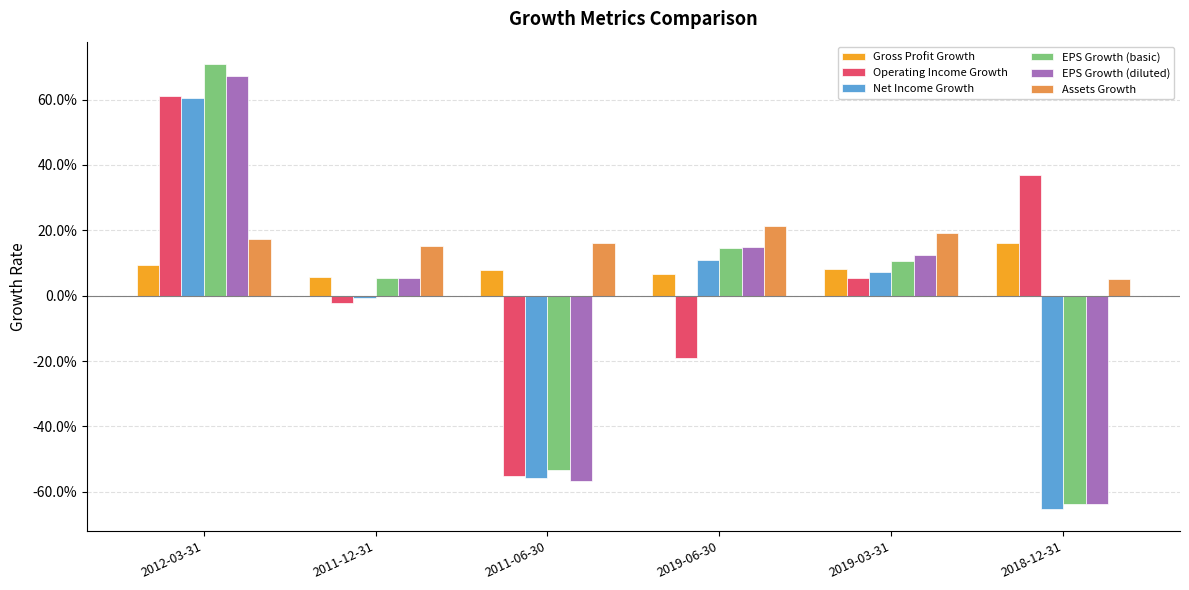

At which label does Gross Profit Growth reach its minimum?

2011-12-31